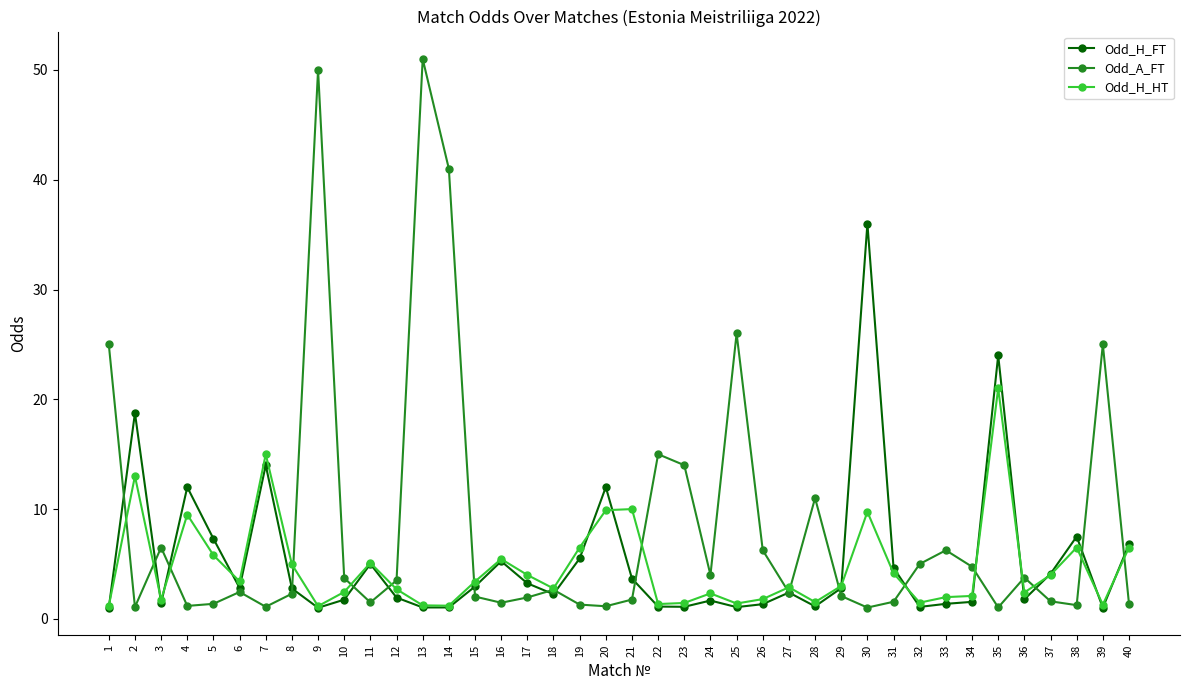

Rank the series by their maximum value, from lowest to highest.

Odd_H_HT, Odd_H_FT, Odd_A_FT